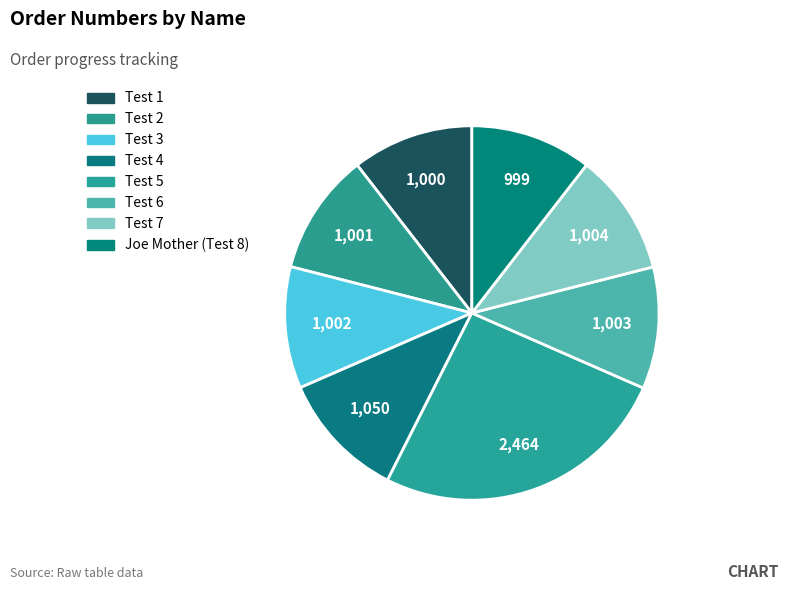

True or false: Test 1 accounts for 1% of the total.

False